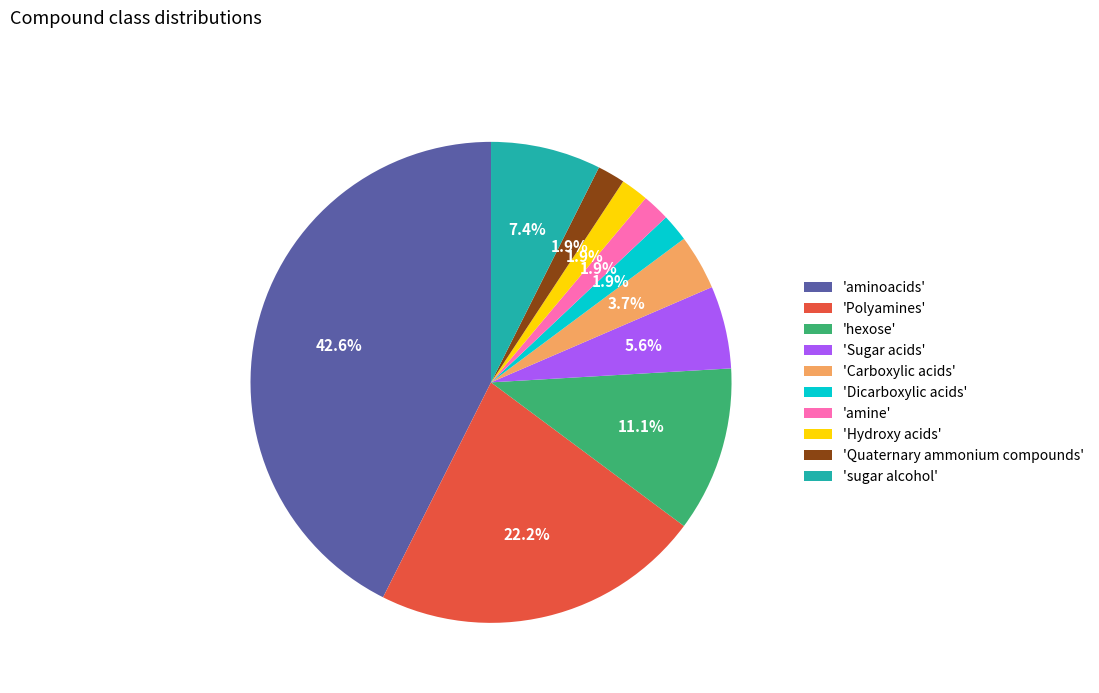

How many slices are in this pie chart?

10